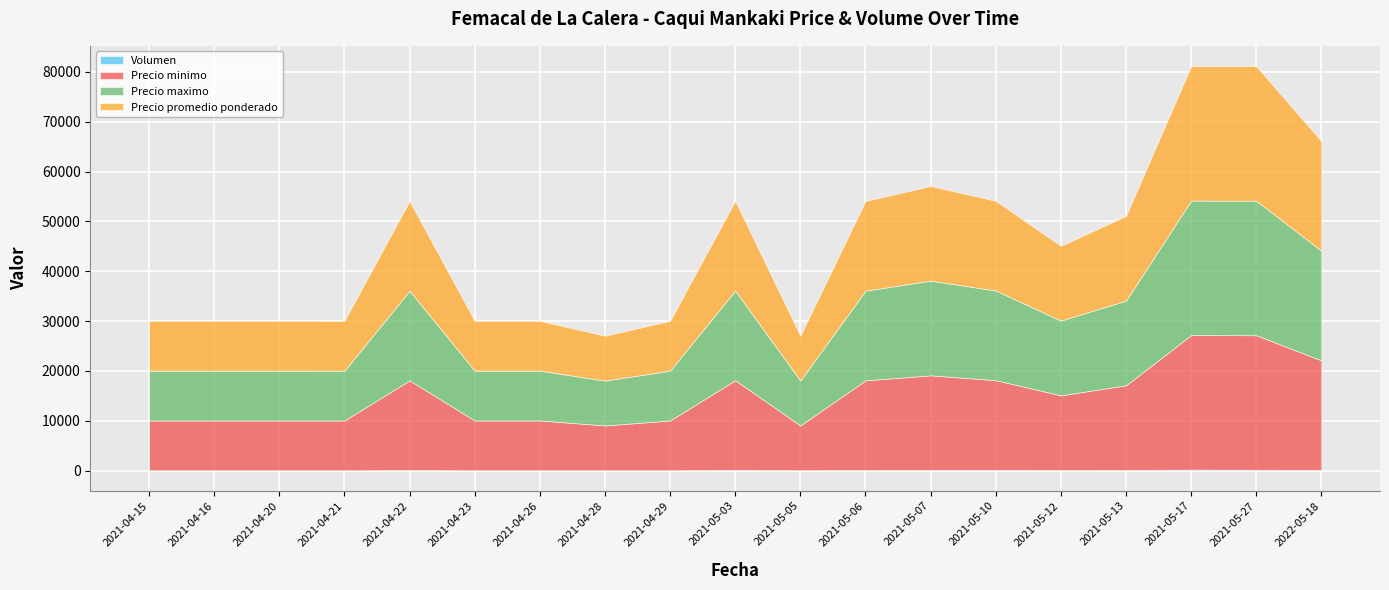

At which label does Volumen reach its minimum?

2021-04-21